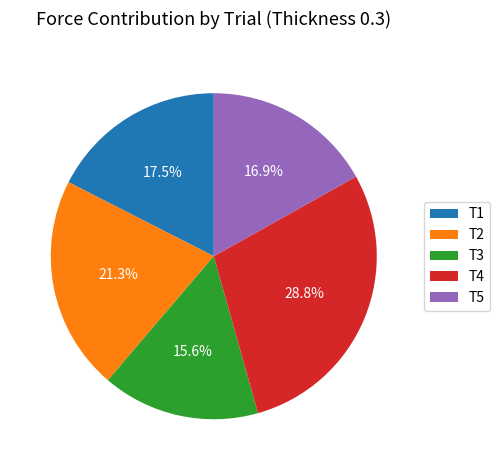

Rank the categories by value from lowest to highest.

T3, T5, T1, T2, T4